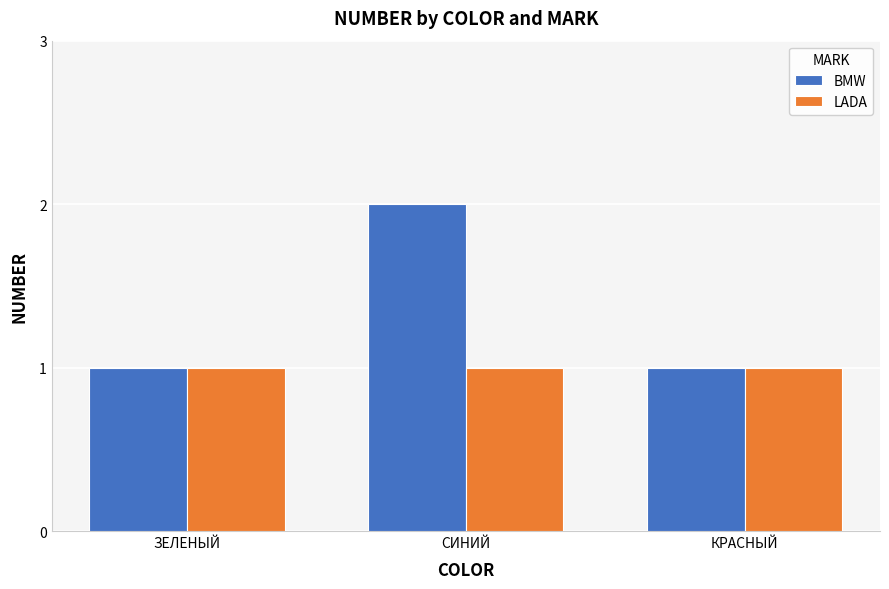

Is the value of BMW at СИНИЙ greater than the value of LADA at ЗЕЛЕНЫЙ?

Yes